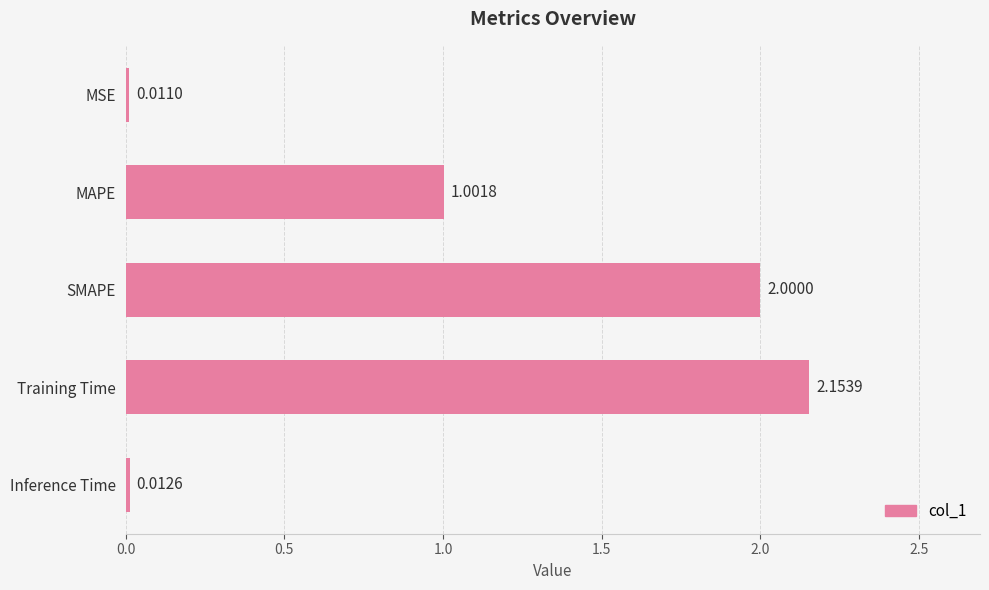

List the labels in order of value, smallest first.

MSE, Inference Time, MAPE, SMAPE, Training Time